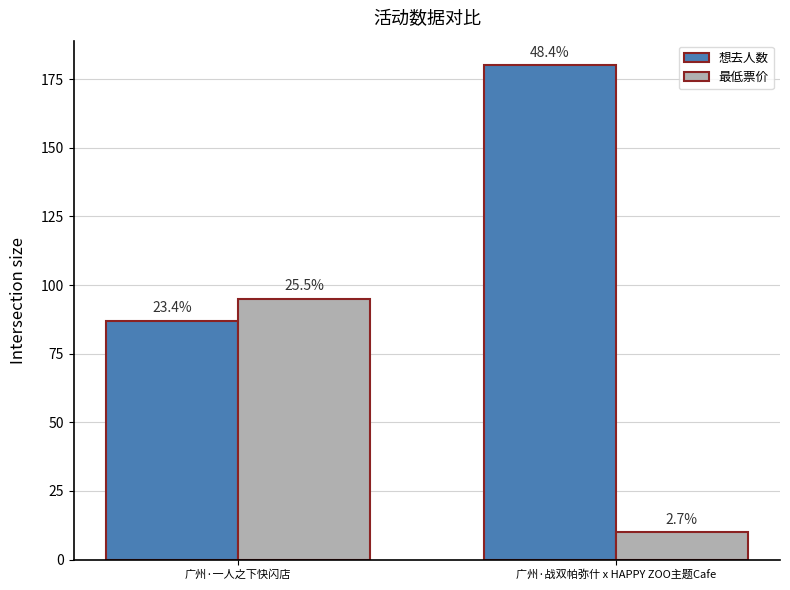

What are all the series names shown in the legend?

想去人数, 最低票价